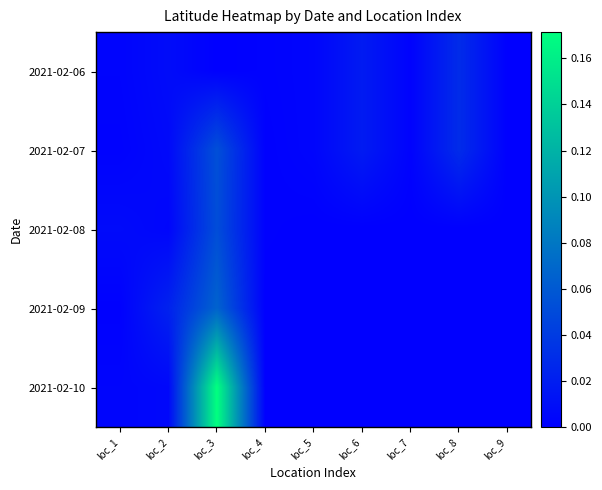

Which series has the largest total across all categories?

2021-02-10